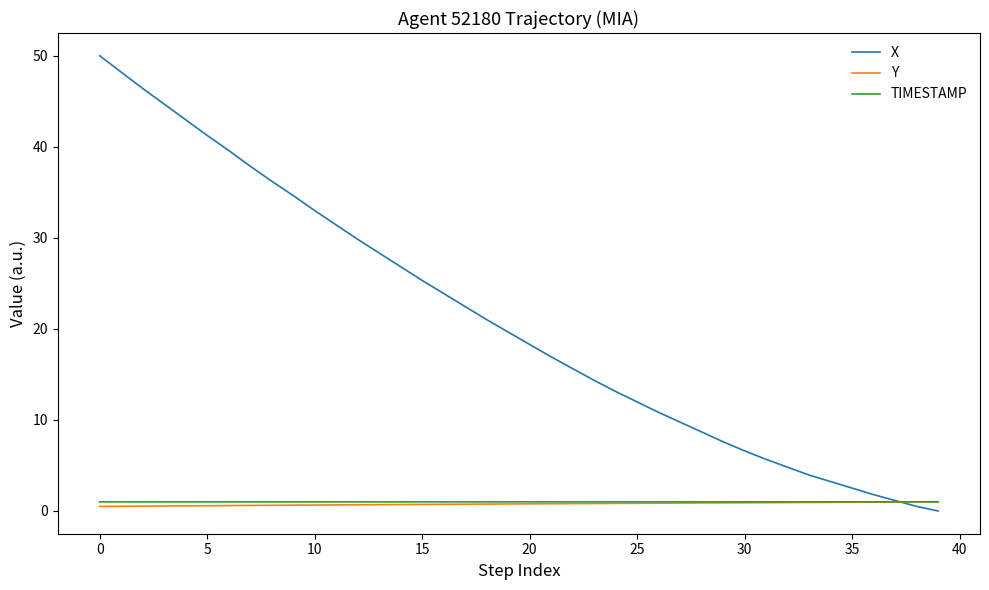

What are all the series names shown in the legend?

X, Y, TIMESTAMP